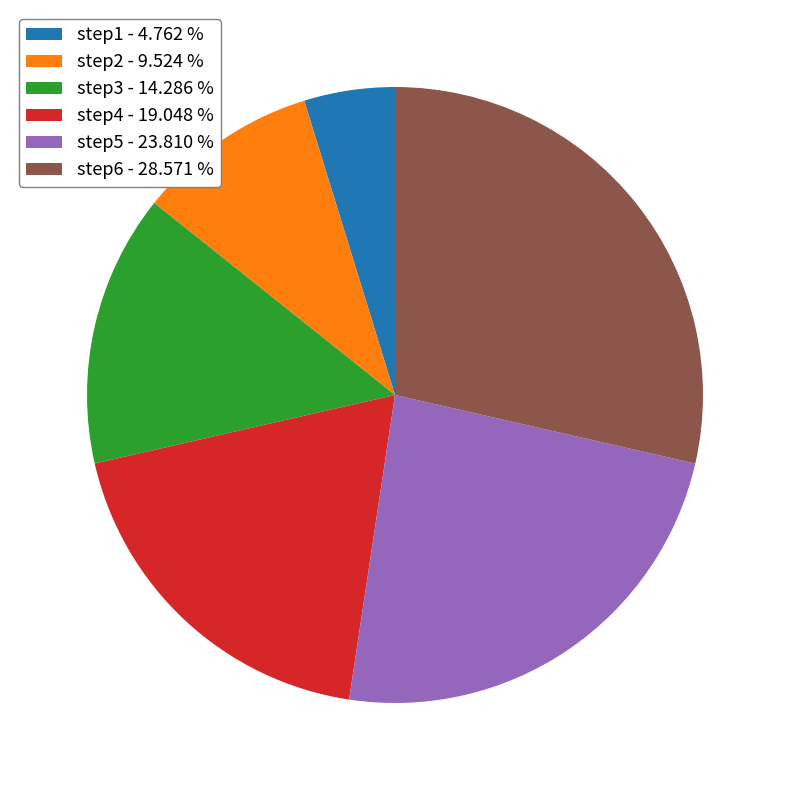

Is the sum of step4 - 19.048 % and step6 - 28.571 % greater than half?

No